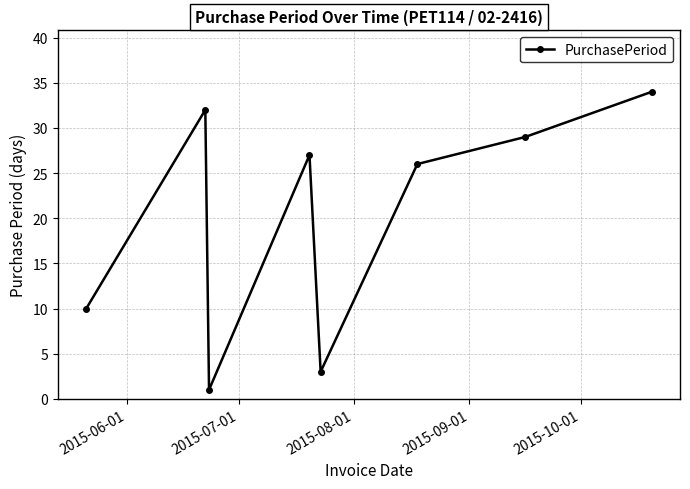

What is the difference between the maximum and minimum values?

33